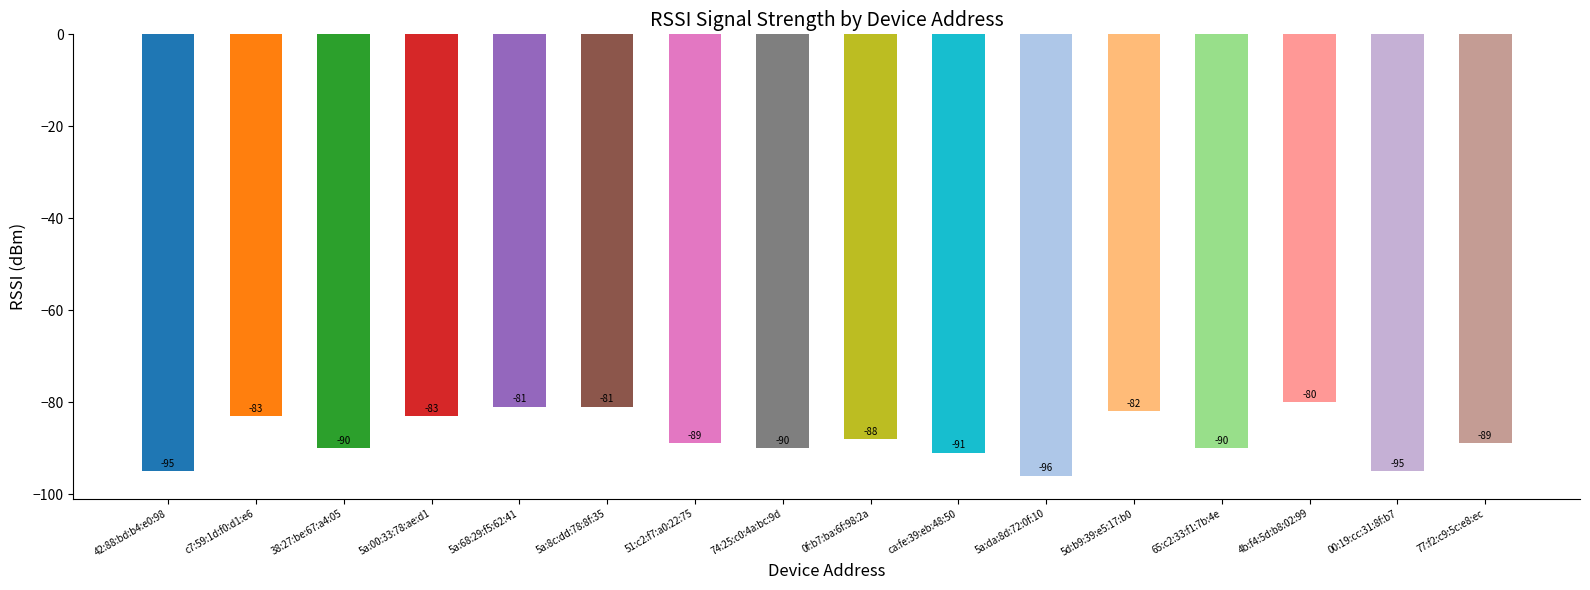

Reading right to left, what are all the values shown in this chart?

-89	-95	-80	-90	-82	-96	-91	-88	-90	-89	-81	-81	-83	-90	-83	-95